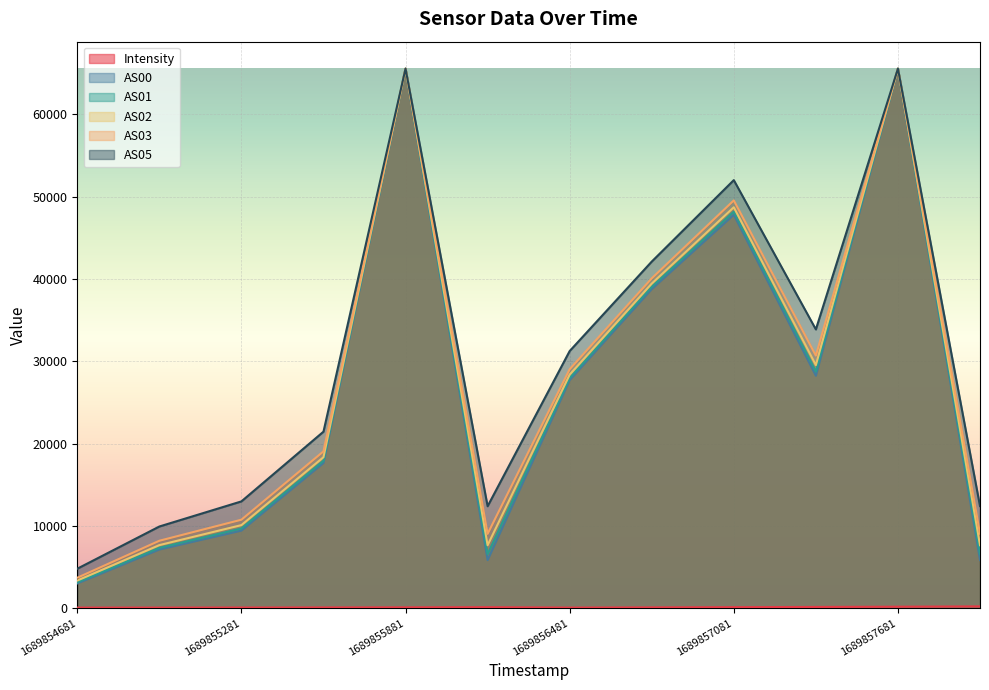

The AS02 series shows 29527.0 at 1689857381. True or false?

True